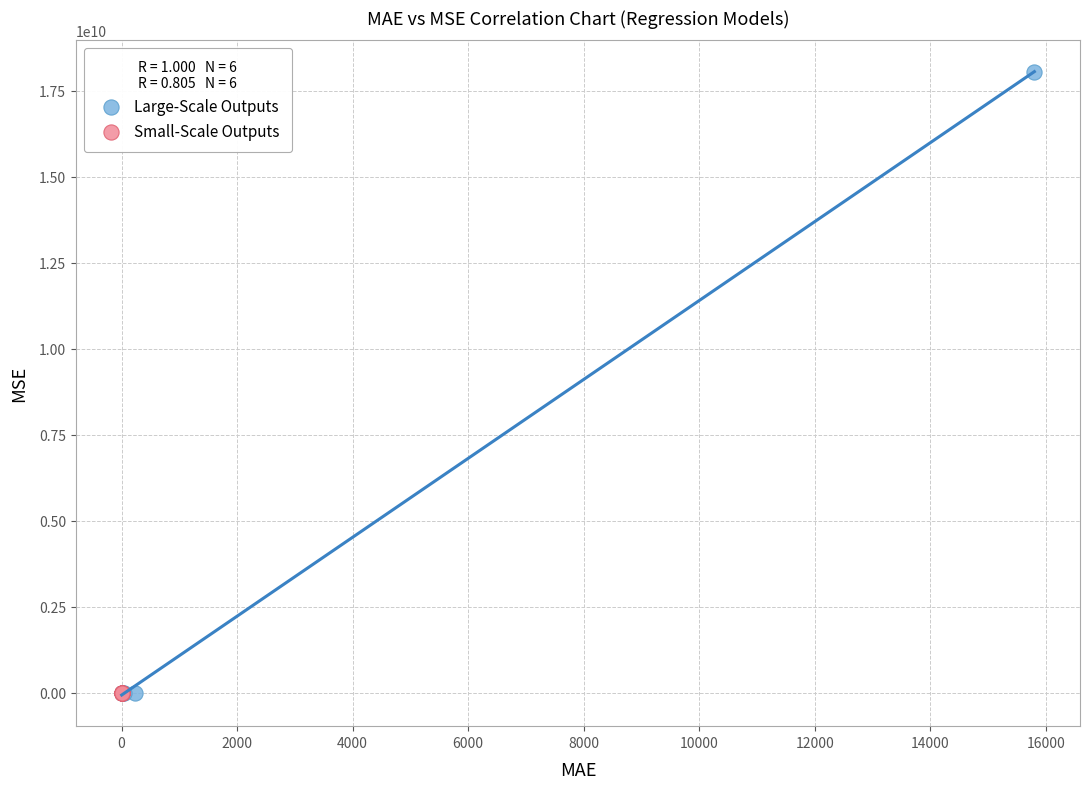

Which series reaches the maximum Y coordinate?

Large-Scale Outputs